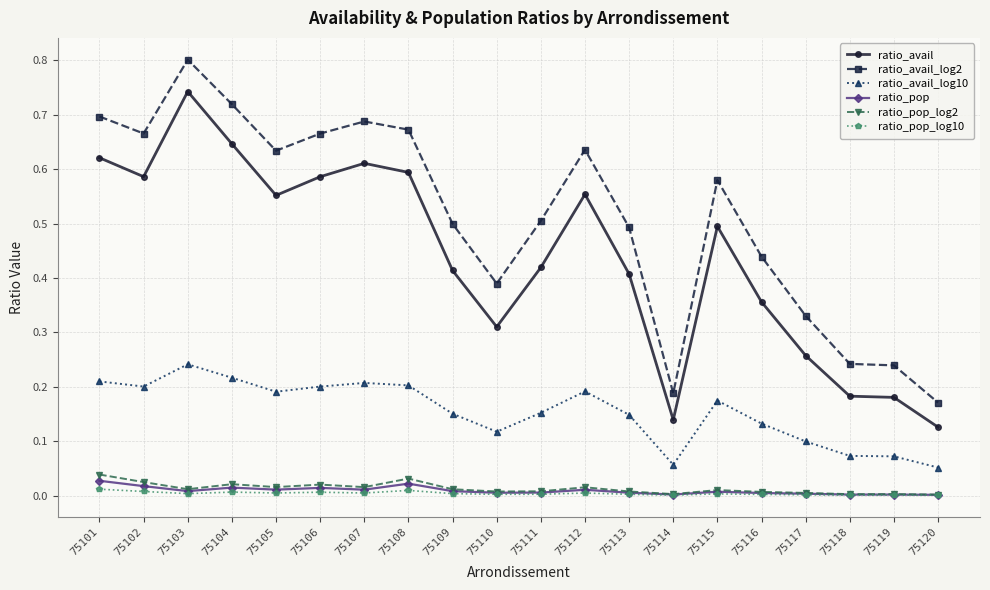

What is the maximum value shown in the chart?

0.8